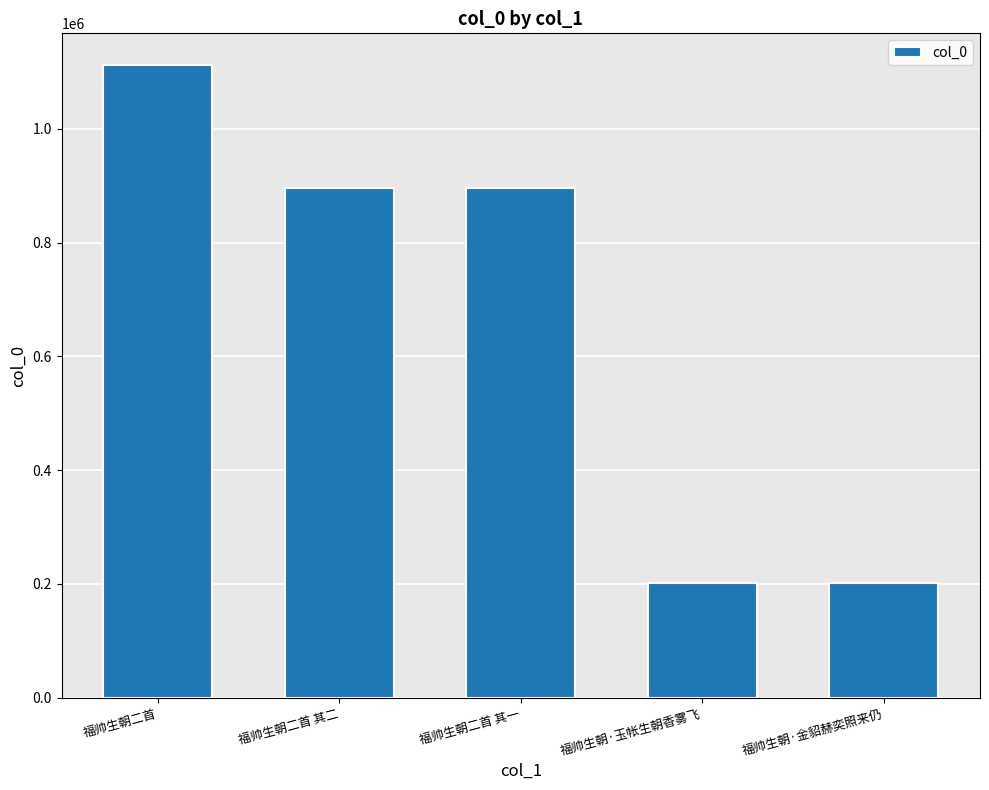

What is the maximum value shown in the chart?

1112407